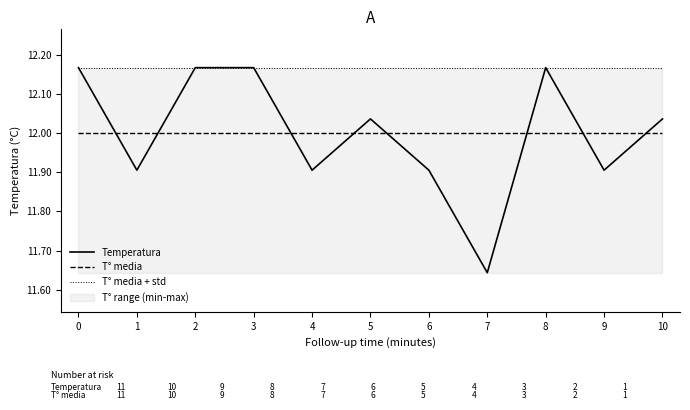

List the labels in order of Temperatura value, largest first.

0, 2, 3, 8, 5, 10, 1, 4, 6, 9, 7